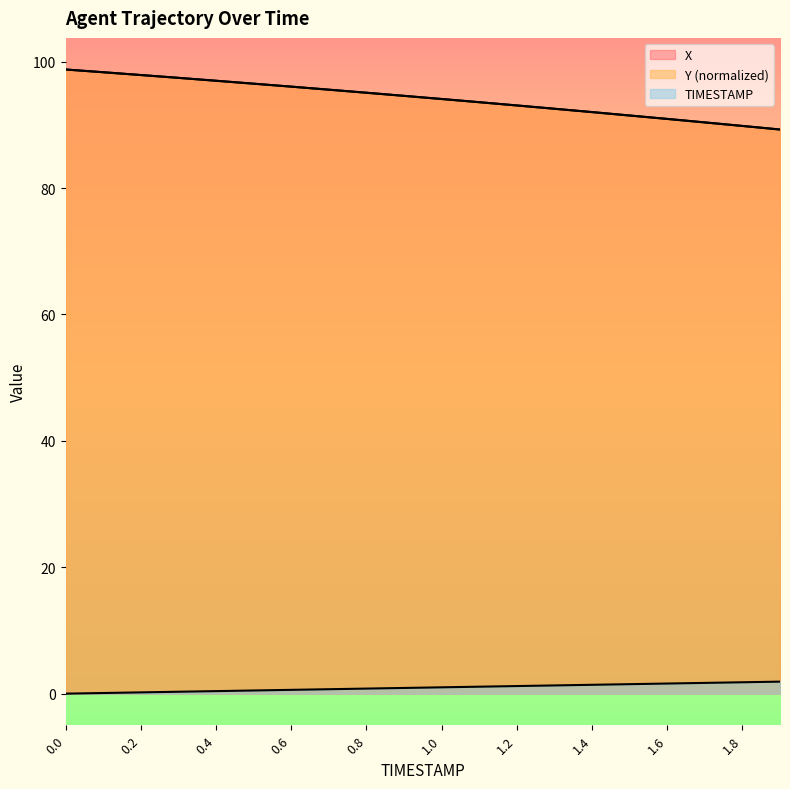

True or false: Y and TIMESTAMP intersect in this chart.

False